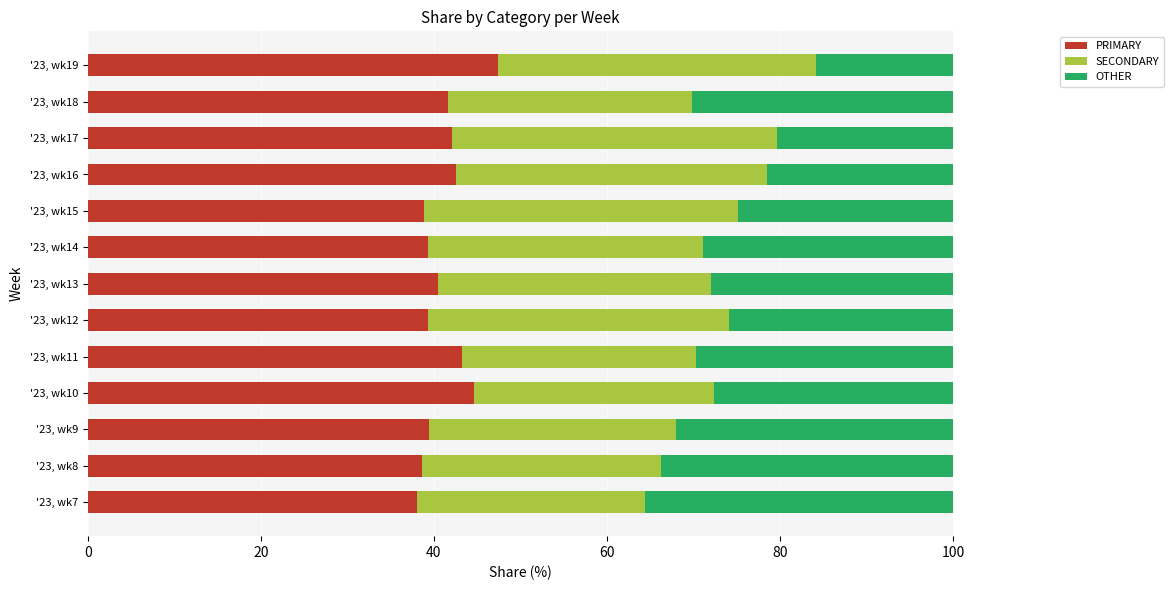

What is the average value of the PRIMARY series?

41.2